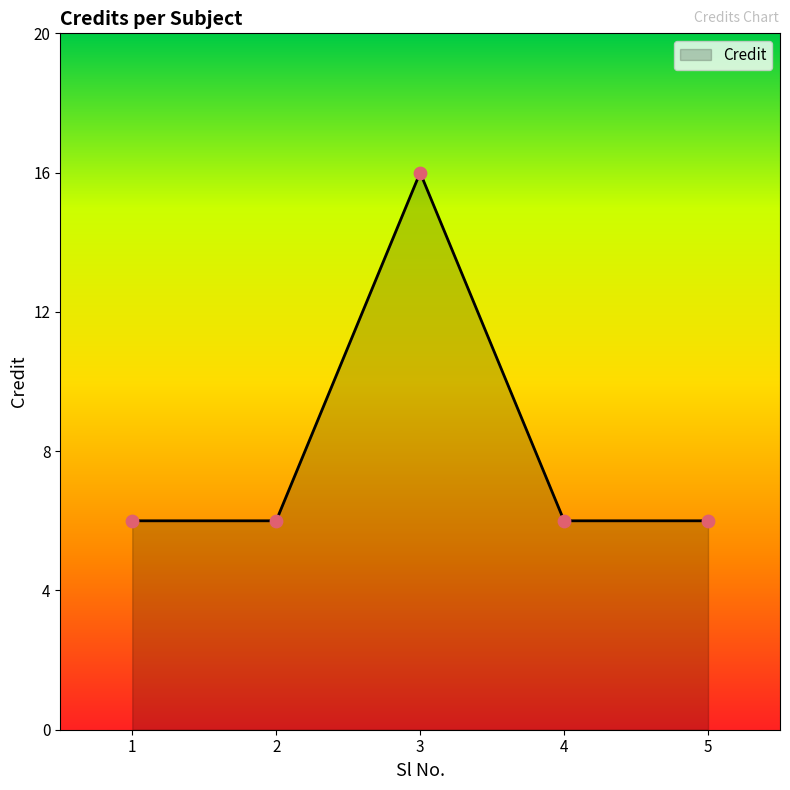

What is the ratio of the value at 5 to the value at 4?

1.0